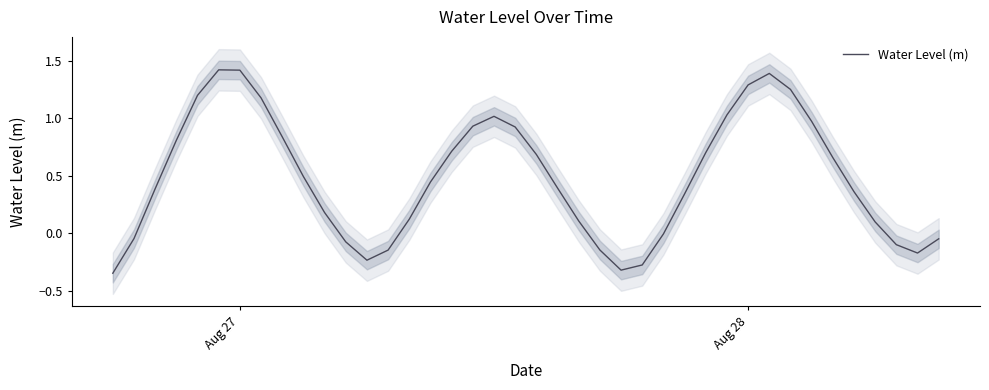

True or false: the data shows -0.1 at 11.

False